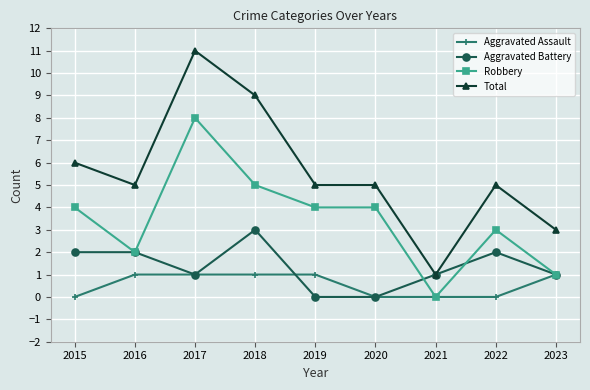

True or false: Total and Robbery cross at least once.

False